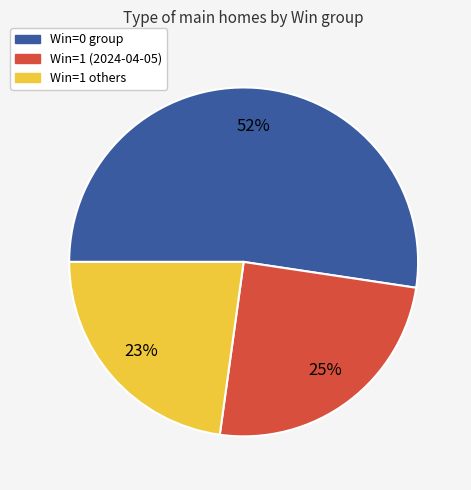

Is it true that Win=1 others is 23% of the pie?

True